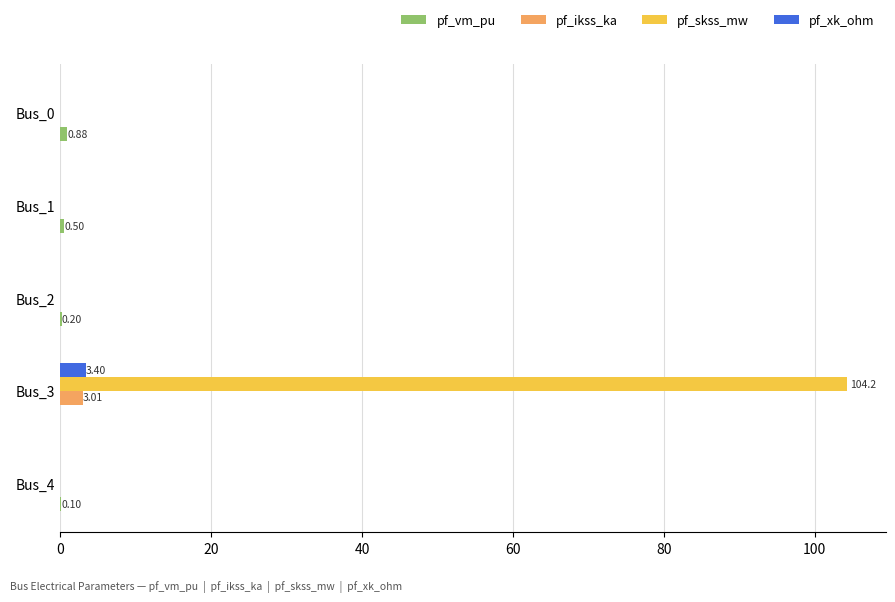

At which category is the sum across all series the highest?

Bus_3